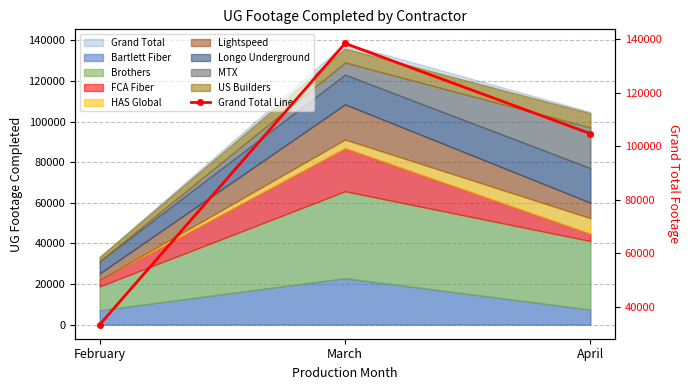

What is the difference between the values at February and March?

105145